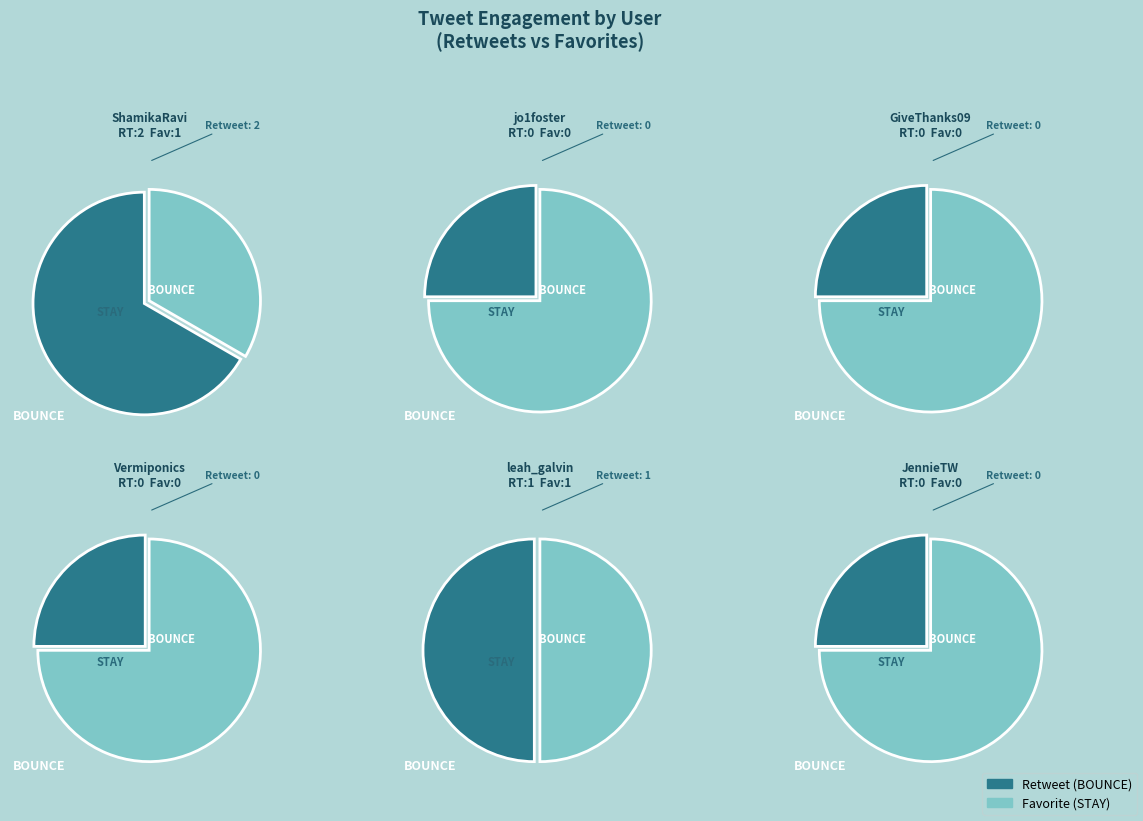

Which category has the smallest portion of the pie?

jo1foster